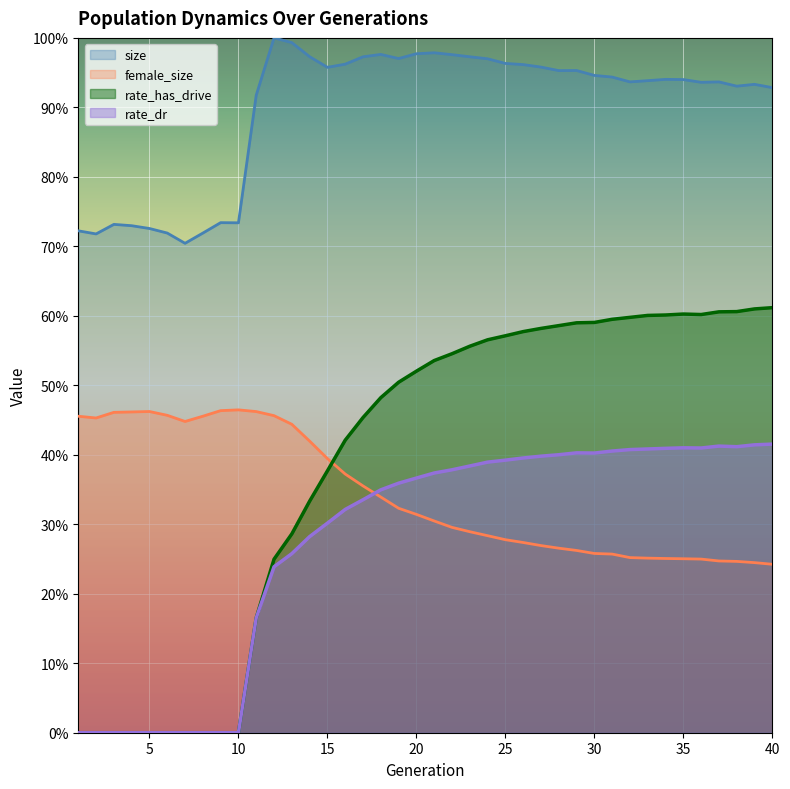

At which category does size reach its first local valley?

2